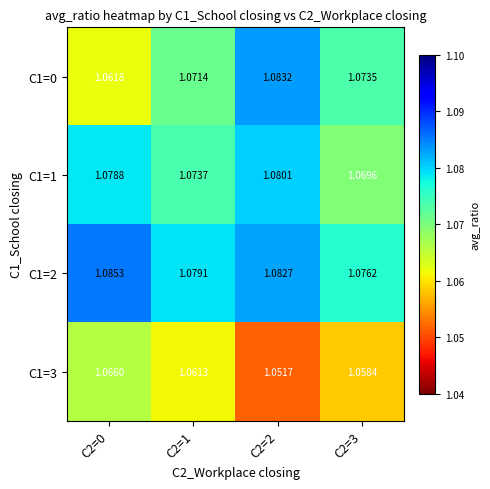

Is the value of C1=2 at C2=1 greater than the value of C1=1 at C2=0?

Yes